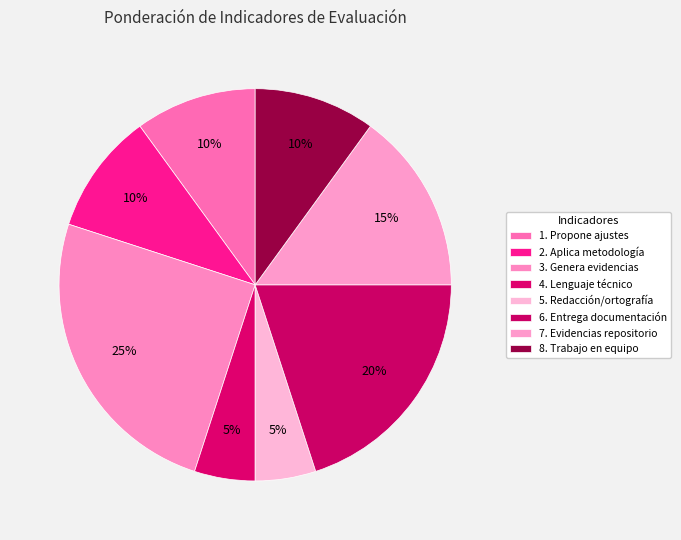

Does 2. Aplica metodología account for over 50% of the chart?

No